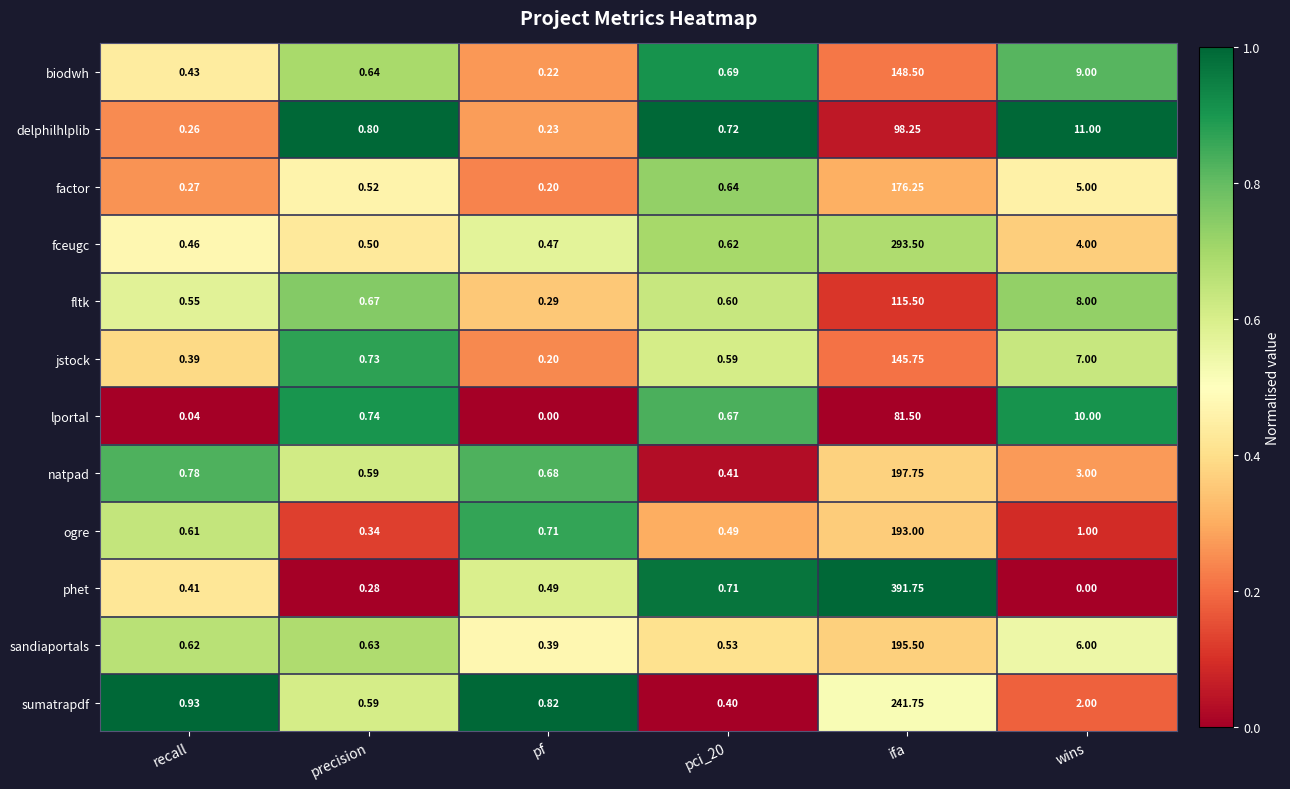

At wins, list the series in order from smallest to largest.

phet, ogre, sumatrapdf, natpad, fceugc, factor, sandiaportals, jstock, fltk, biodwh, lportal, delphilhlplib